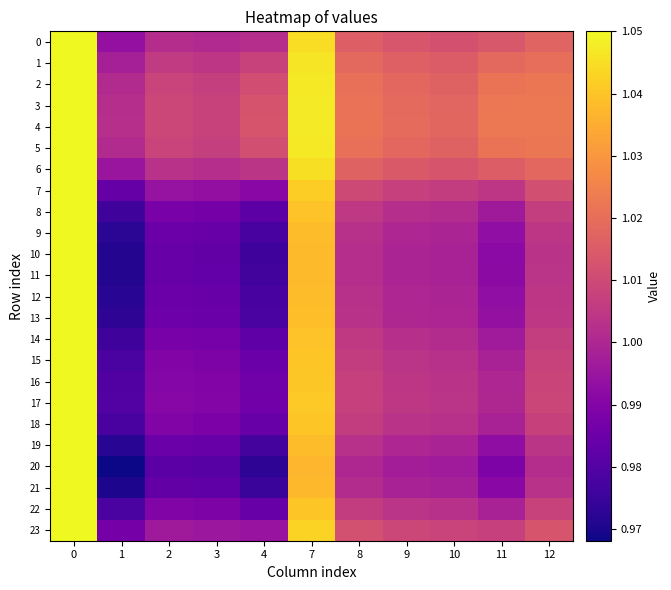

Reading left to right, list all the values displayed in this chart.

0: 0=1.1	1=1.0	2=1.0	3=1.0	4=1.0	7=1.0	8=1.0	9=1.0	10=1.0	11=1.0	12=1.0
1: 0=1.1	1=1.0	2=1.0	3=1.0	4=1.0	7=1.0	8=1.0	9=1.0	10=1.0	11=1.0	12=1.0
2: 0=1.1	1=1.0	2=1.0	3=1.0	4=1.0	7=1.0	8=1.0	9=1.0	10=1.0	11=1.0	12=1.0
3: 0=1.1	1=1.0	2=1.0	3=1.0	4=1.0	7=1.0	8=1.0	9=1.0	10=1.0	11=1.0	12=1.0
4: 0=1.1	1=1.0	2=1.0	3=1.0	4=1.0	7=1.0	8=1.0	9=1.0	10=1.0	11=1.0	12=1.0
5: 0=1.1	1=1.0	2=1.0	3=1.0	4=1.0	7=1.0	8=1.0	9=1.0	10=1.0	11=1.0	12=1.0
6: 0=1.1	1=1.0	2=1.0	3=1.0	4=1.0	7=1.0	8=1.0	9=1.0	10=1.0	11=1.0	12=1.0
7: 0=1.1	1=1.0	2=1.0	3=1.0	4=1.0	7=1.0	8=1.0	9=1.0	10=1.0	11=1.0	12=1.0
8: 0=1.1	1=1.0	2=1.0	3=1.0	4=1.0	7=1.0	8=1.0	9=1.0	10=1.0	11=1.0	12=1.0
9: 0=1.1	1=1.0	2=1.0	3=1.0	4=1.0	7=1.0	8=1.0	9=1.0	10=1.0	11=1.0	12=1.0
10: 0=1.1	1=1.0	2=1.0	3=1.0	4=1.0	7=1.0	8=1.0	9=1.0	10=1.0	11=1.0	12=1.0
11: 0=1.1	1=1.0	2=1.0	3=1.0	4=1.0	7=1.0	8=1.0	9=1.0	10=1.0	11=1.0	12=1.0
12: 0=1.1	1=1.0	2=1.0	3=1.0	4=1.0	7=1.0	8=1.0	9=1.0	10=1.0	11=1.0	12=1.0
13: 0=1.1	1=1.0	2=1.0	3=1.0	4=1.0	7=1.0	8=1.0	9=1.0	10=1.0	11=1.0	12=1.0
14: 0=1.1	1=1.0	2=1.0	3=1.0	4=1.0	7=1.0	8=1.0	9=1.0	10=1.0	11=1.0	12=1.0
15: 0=1.1	1=1.0	2=1.0	3=1.0	4=1.0	7=1.0	8=1.0	9=1.0	10=1.0	11=1.0	12=1.0
16: 0=1.1	1=1.0	2=1.0	3=1.0	4=1.0	7=1.0	8=1.0	9=1.0	10=1.0	11=1.0	12=1.0
17: 0=1.1	1=1.0	2=1.0	3=1.0	4=1.0	7=1.0	8=1.0	9=1.0	10=1.0	11=1.0	12=1.0
18: 0=1.1	1=1.0	2=1.0	3=1.0	4=1.0	7=1.0	8=1.0	9=1.0	10=1.0	11=1.0	12=1.0
19: 0=1.1	1=1.0	2=1.0	3=1.0	4=1.0	7=1.0	8=1.0	9=1.0	10=1.0	11=1.0	12=1.0
20: 0=1.1	1=1.0	2=1.0	3=1.0	4=1.0	7=1.0	8=1.0	9=1.0	10=1.0	11=1.0	12=1.0
21: 0=1.1	1=1.0	2=1.0	3=1.0	4=1.0	7=1.0	8=1.0	9=1.0	10=1.0	11=1.0	12=1.0
22: 0=1.1	1=1.0	2=1.0	3=1.0	4=1.0	7=1.0	8=1.0	9=1.0	10=1.0	11=1.0	12=1.0
23: 0=1.1	1=1.0	2=1.0	3=1.0	4=1.0	7=1.0	8=1.0	9=1.0	10=1.0	11=1.0	12=1.0